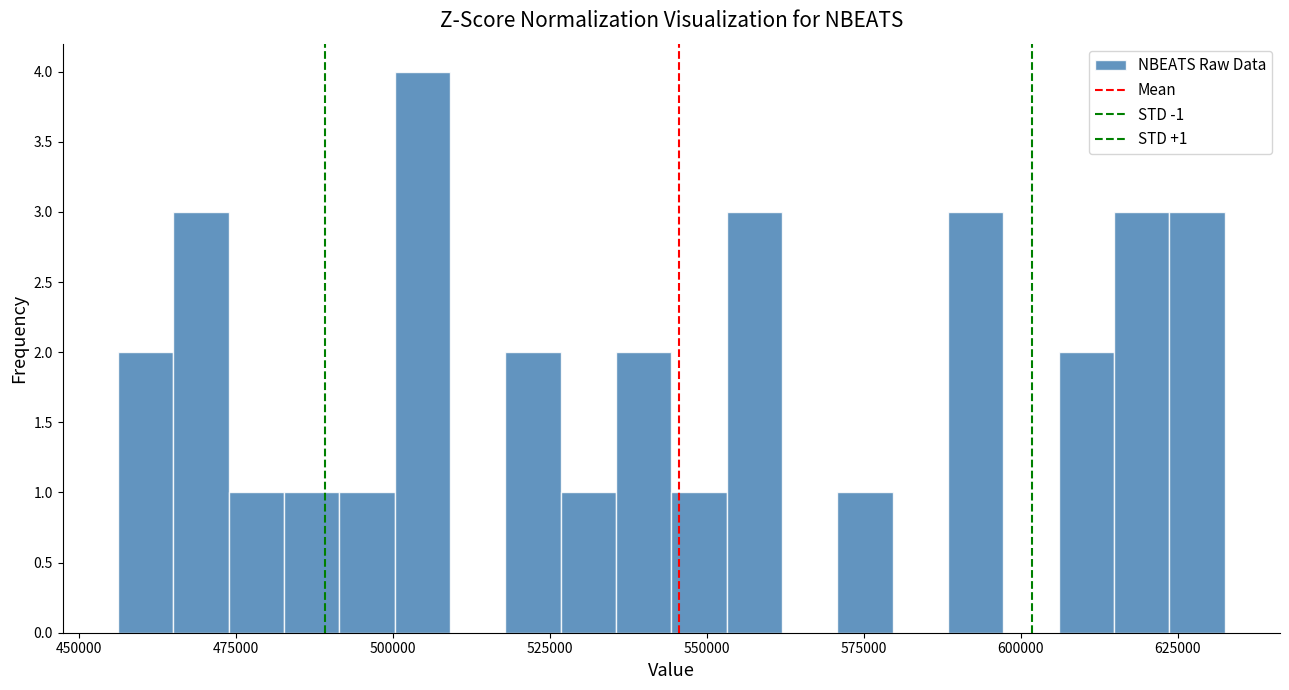

Read against the x-axis, roughly where is the centre of the tallest bar?

505000